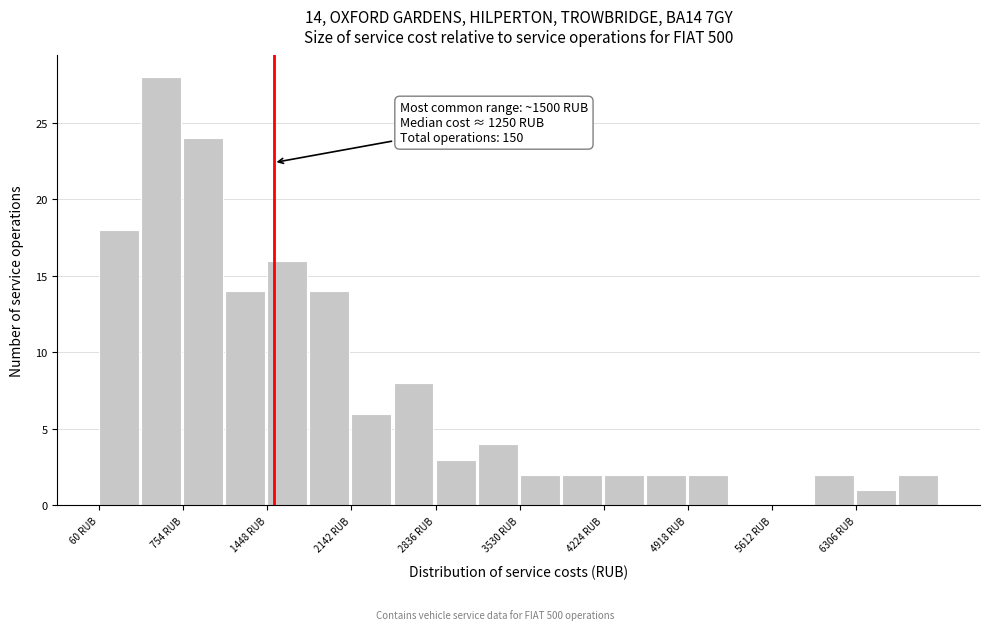

Read against the x-axis, roughly where is the centre of the tallest bar?

600